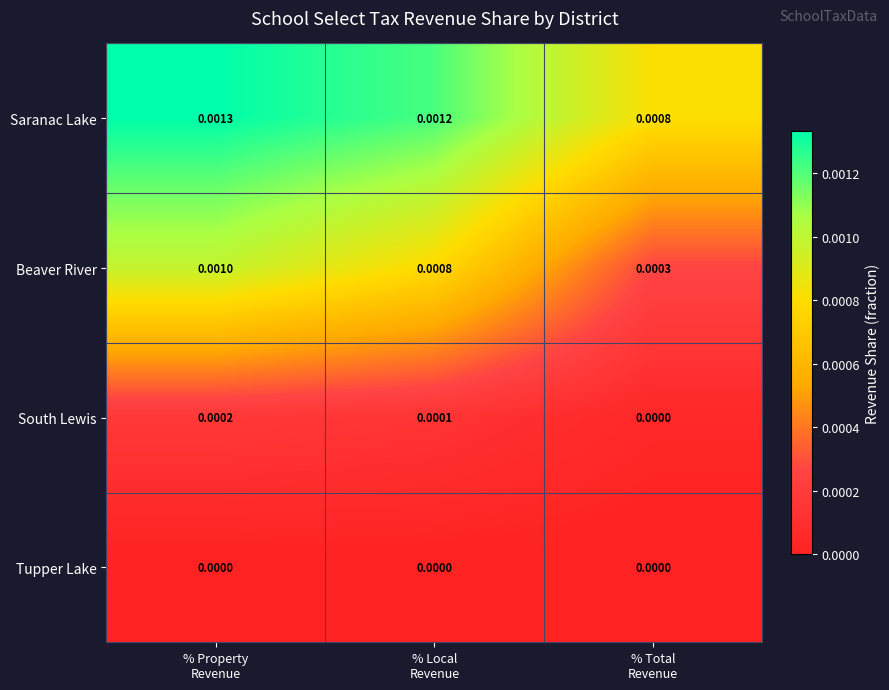

Which series has the largest total across all categories?

Saranac Lake